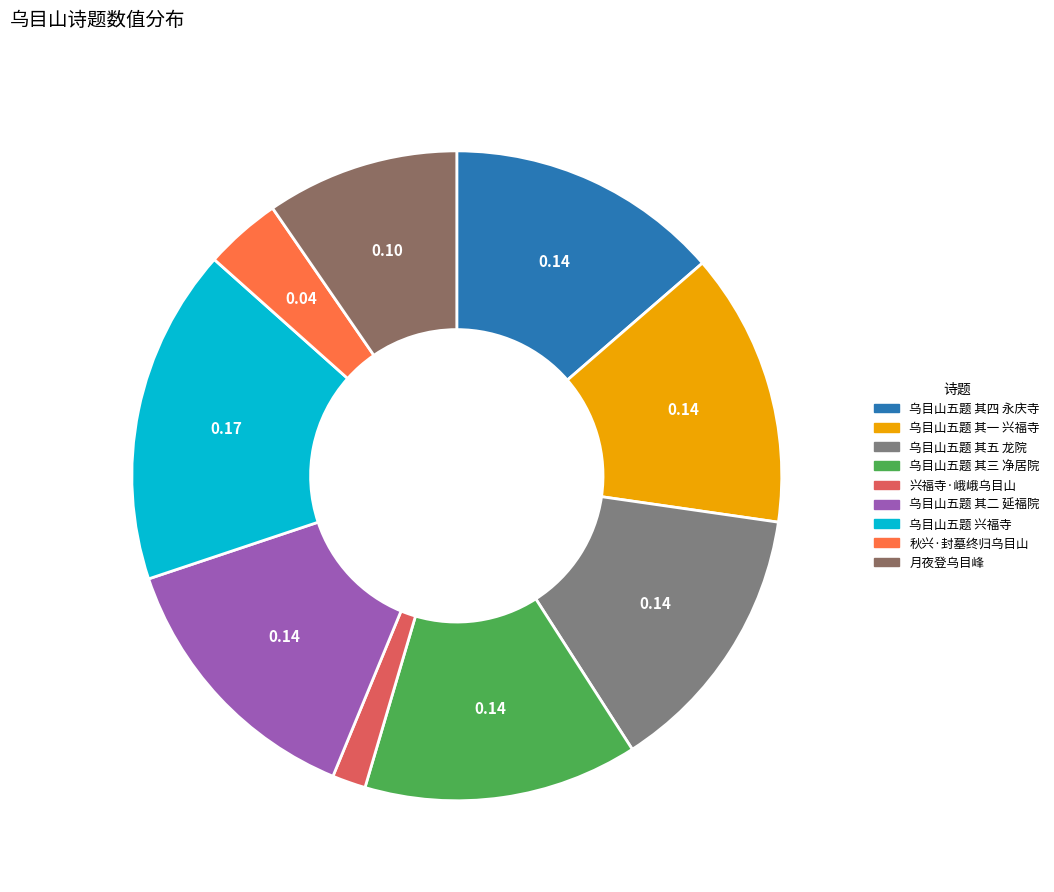

Which slice is the largest?

乌目山五题 兴福寺